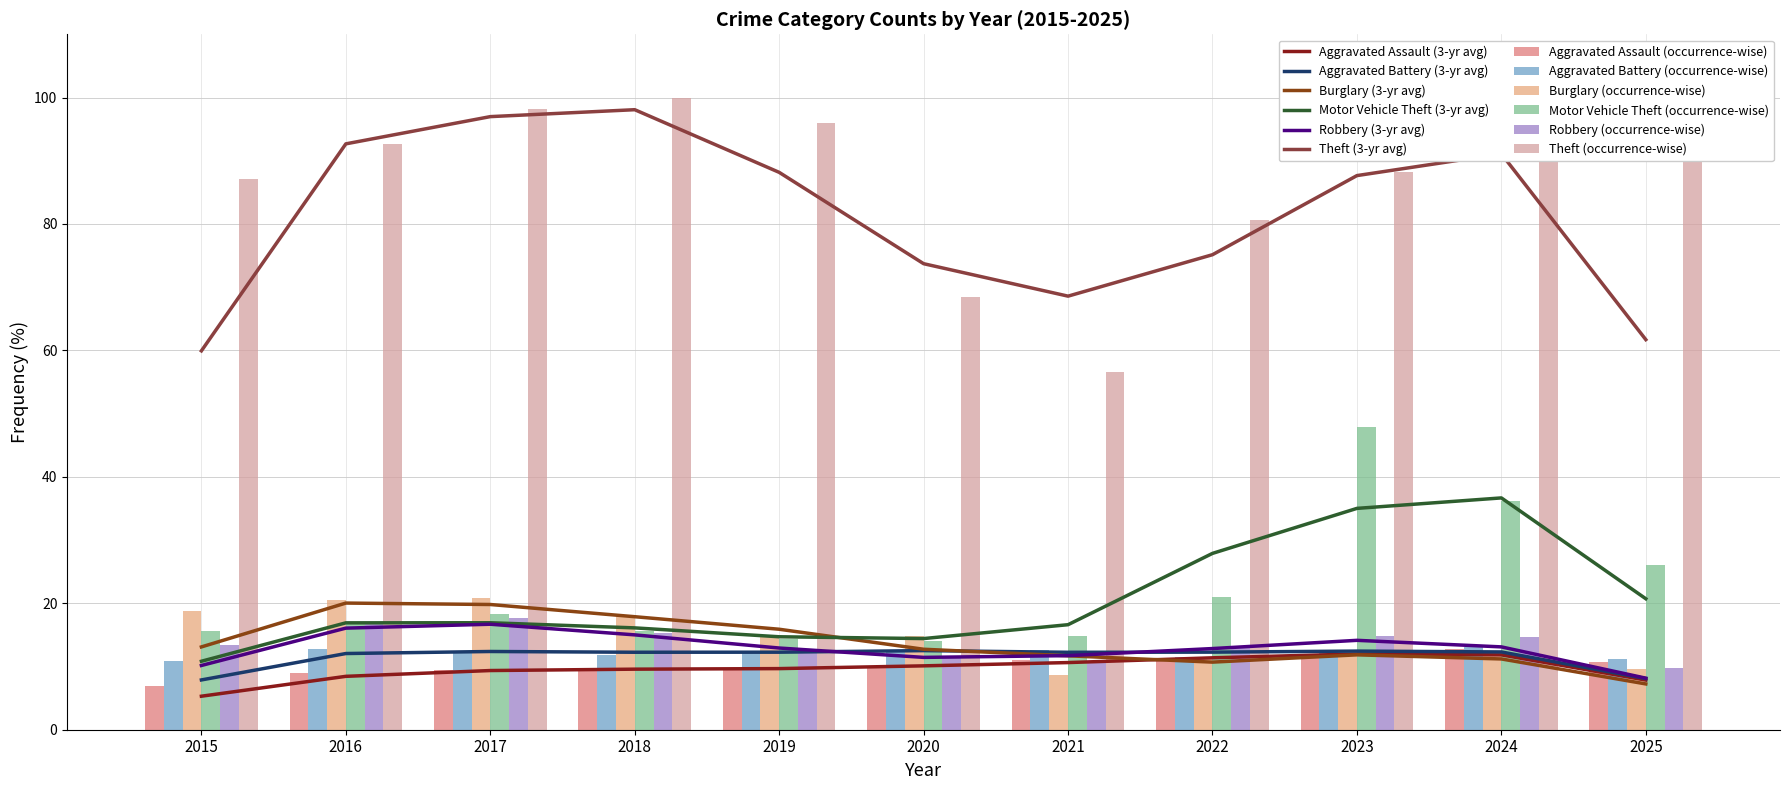

What is the minimum value shown in the chart?

7.0